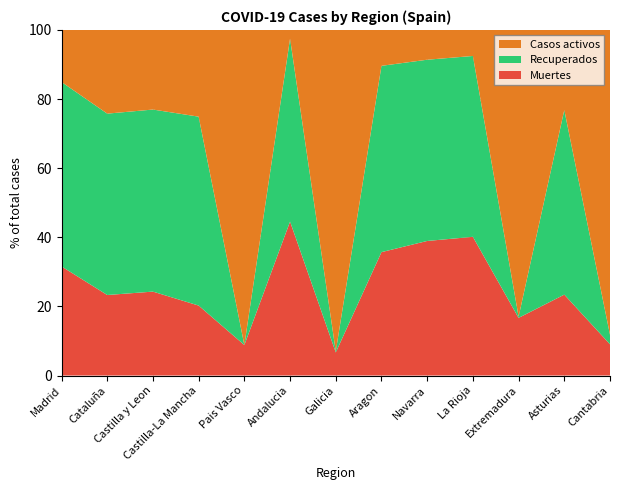

Reading left to right, list all the values displayed in this chart.

Muertes: 40736	26203	8716	6392	1418	10671	604	3772	3905	3107	487	1063	203
Recuperados: 68852	59019	18907	17259	0	12679	28	5695	5259	4051	10	2425	62
Casos activos: 19425	27229	8267	7922	14646	604	8409	1097	864	583	2422	1052	1981